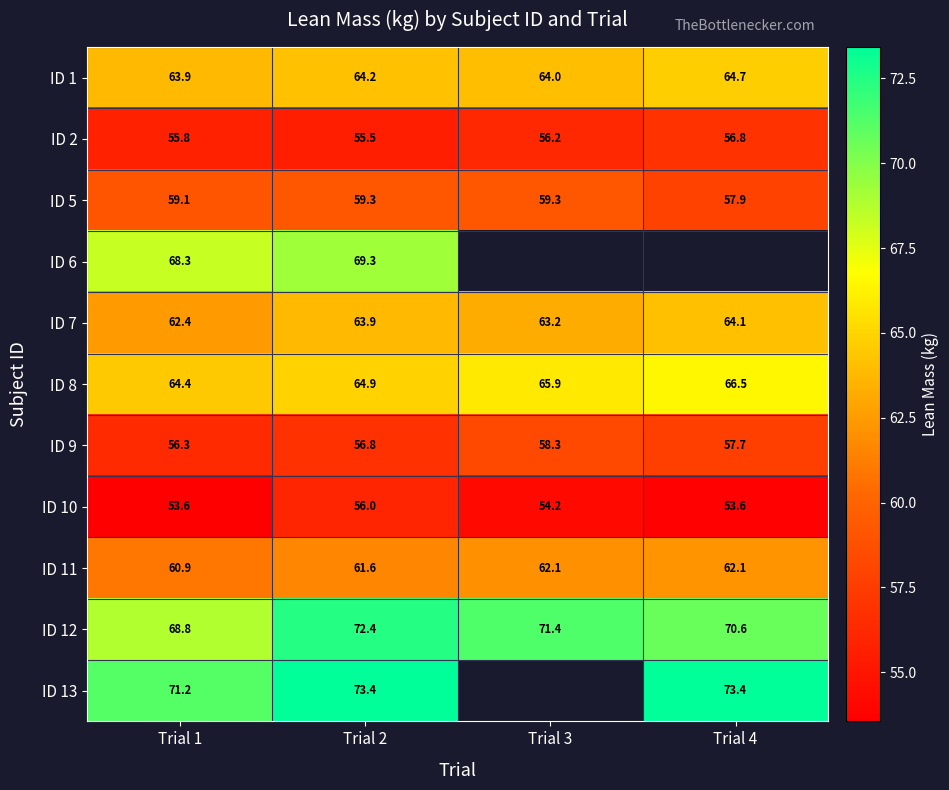

Rank the series at Trial 1 from highest to lowest value.

ID 13, ID 12, ID 6, ID 8, ID 1, ID 7, ID 11, ID 5, ID 9, ID 2, ID 10